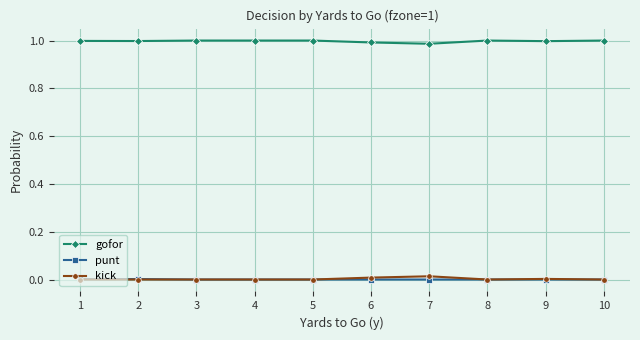

Which series has the largest total across all categories?

gofor